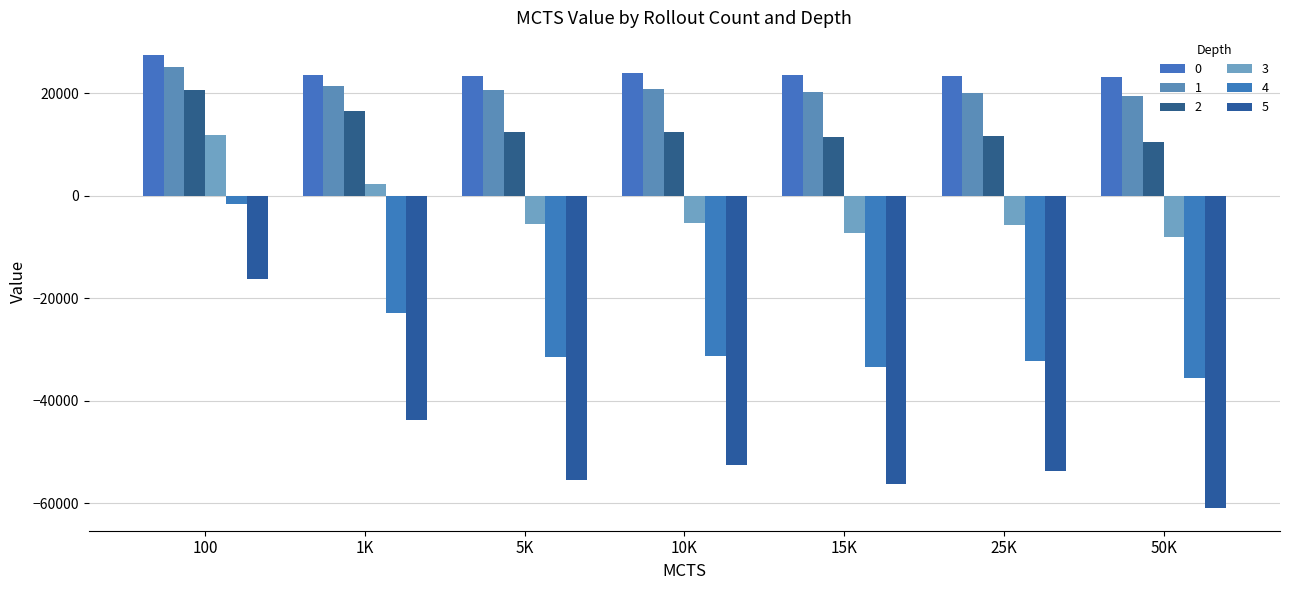

What is the difference between the 0 values at 10K and 50K?

788.1